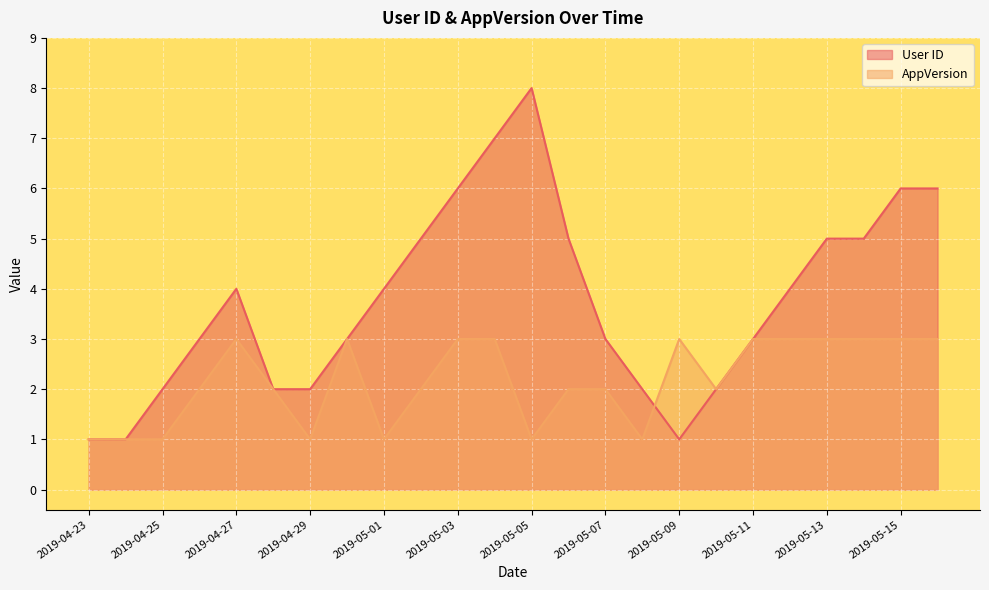

Where is AppVersion nearest to the value 2?

2019-04-26